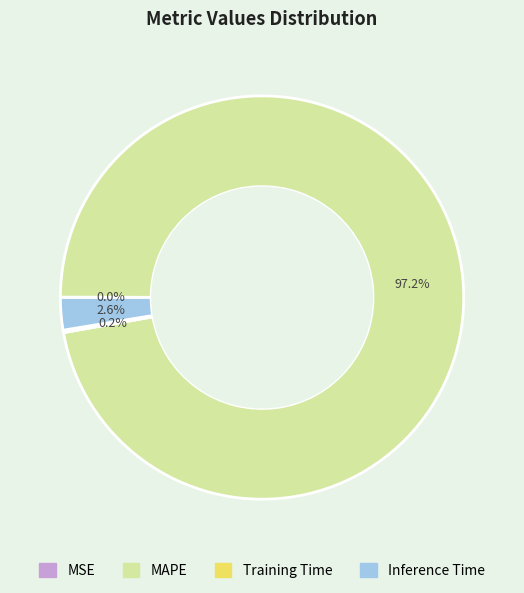

What is the largest slice in the pie chart?

MAPE